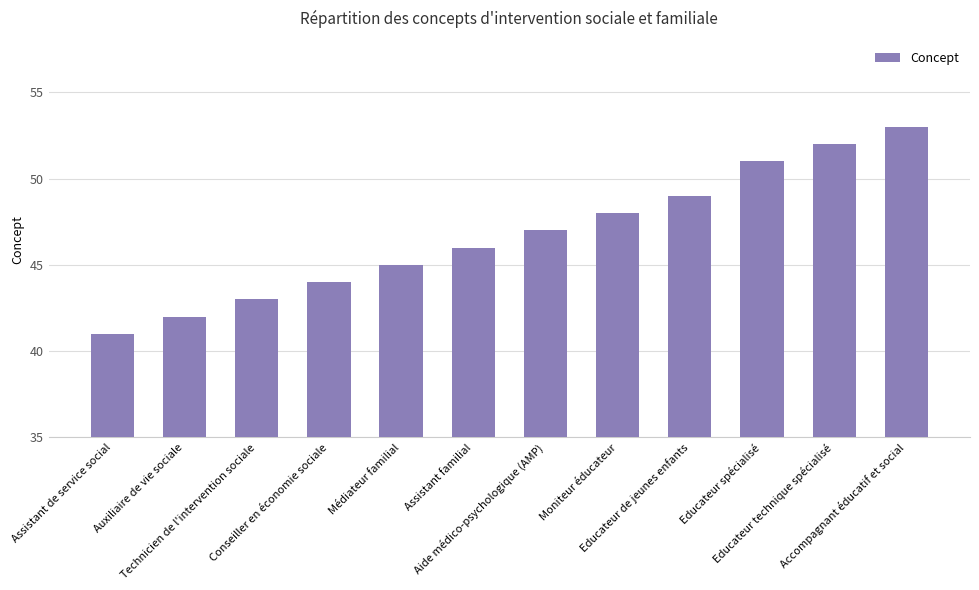

List the labels in order of value, smallest first.

Assistant de service social, Auxiliaire de vie sociale, Technicien de l'intervention sociale, Conseiller en économie sociale, Médiateur familial, Assistant familial, Aide médico-psychologique (AMP), Moniteur éducateur, Educateur de jeunes enfants, Educateur spécialisé, Educateur technique spécialisé, Accompagnant éducatif et social